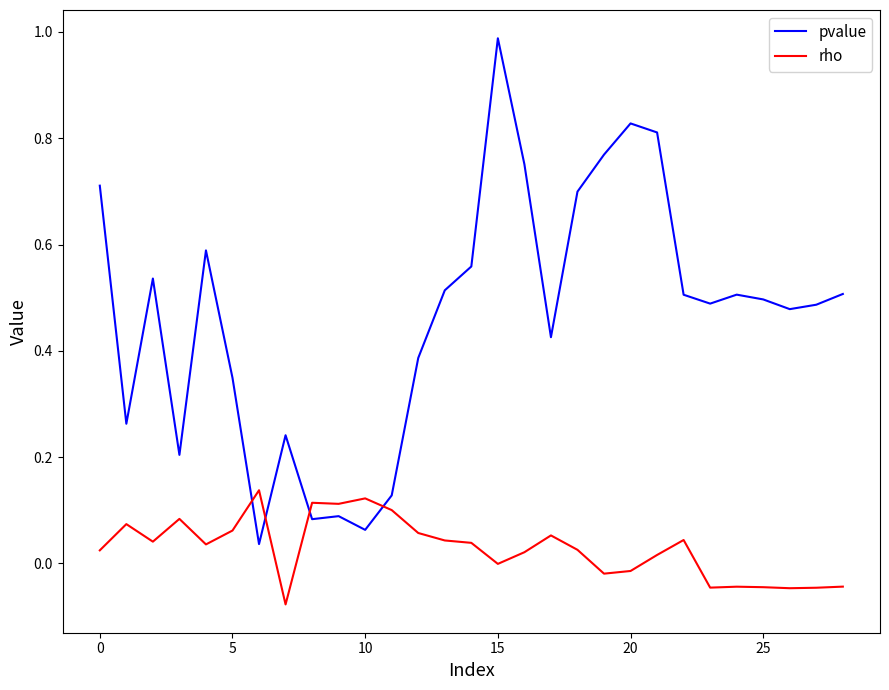

Which series ends up on top after the final intersection of rho and pvalue?

pvalue